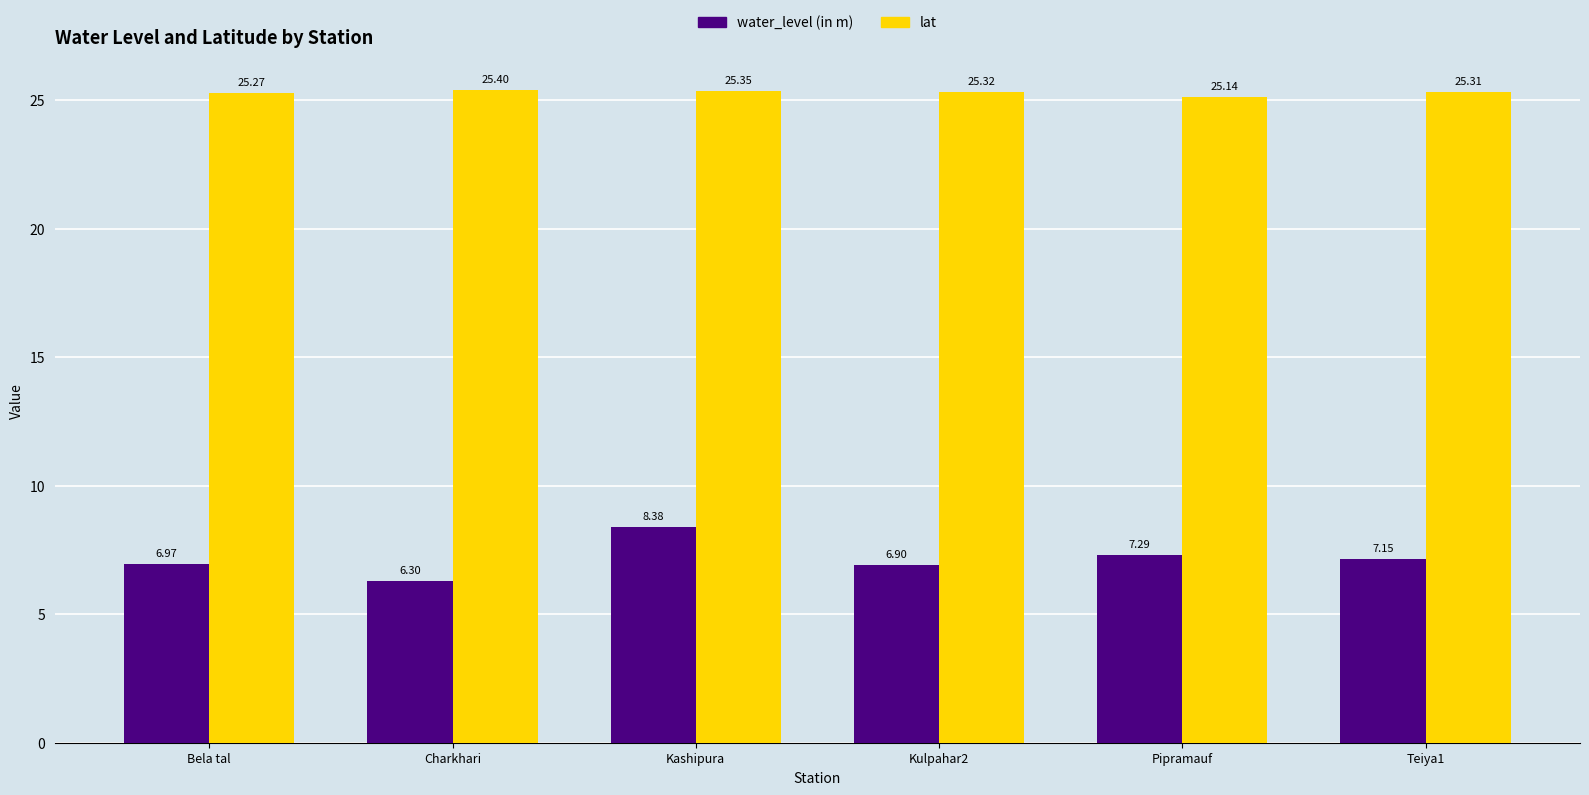

At which label does water_level (in m) reach its minimum?

Charkhari